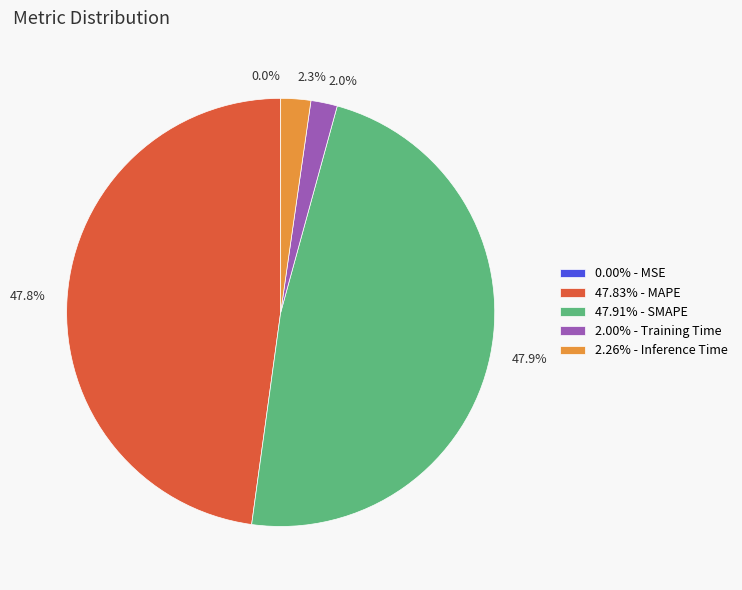

Is the sum of 47.91% - SMAPE and 47.83% - MAPE greater than half?

Yes